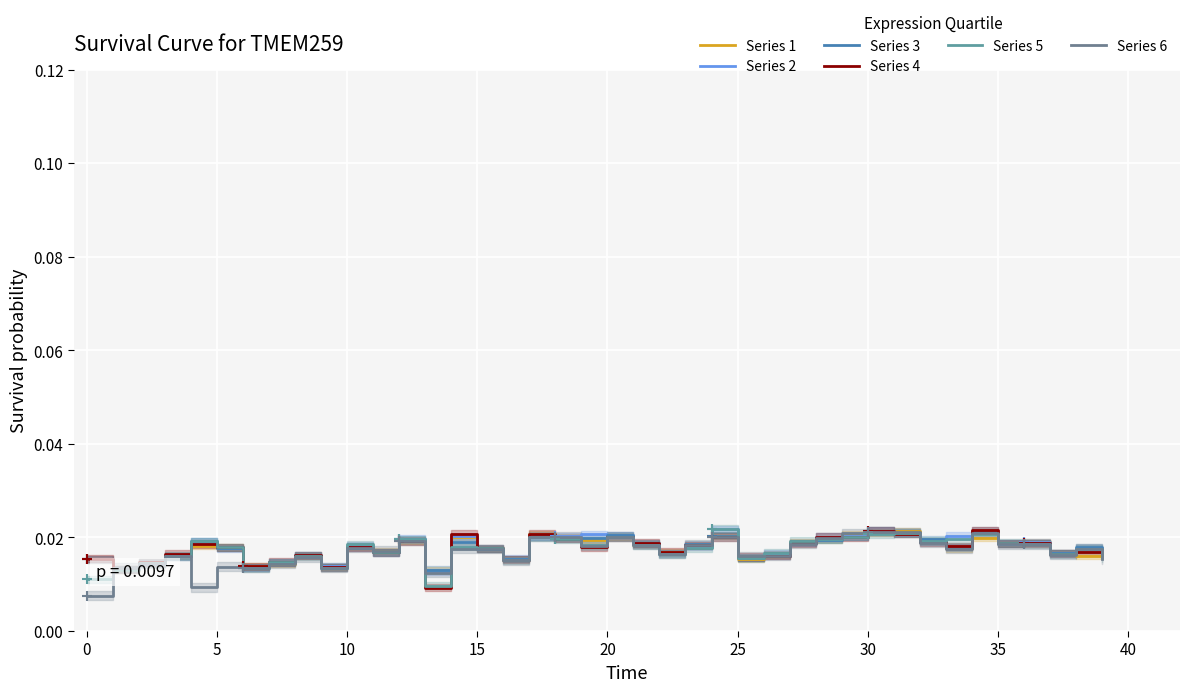

What is the total value across all series at 10?

0.1